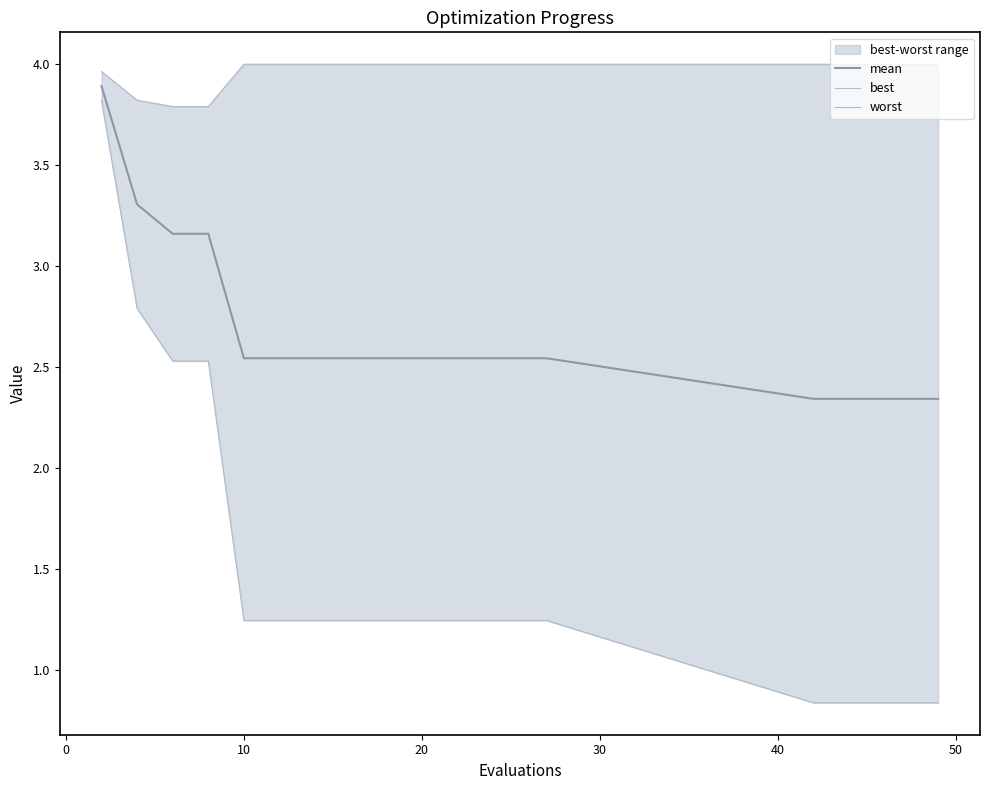

Which series has the largest total across all categories?

worst